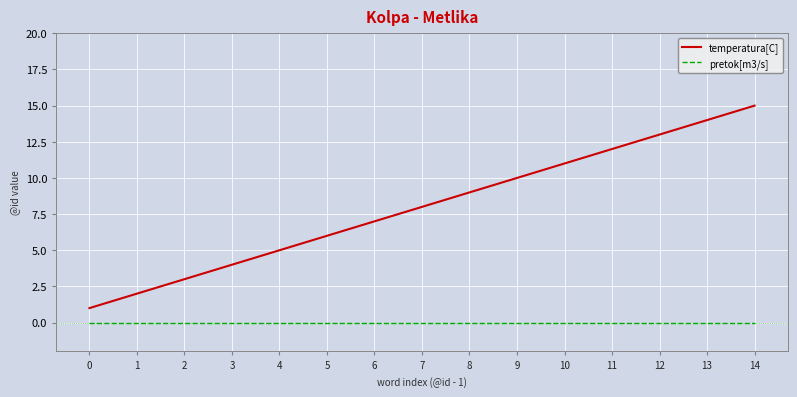

True or false: pretok[m3/s] and temperatura[C] cross at least once.

False